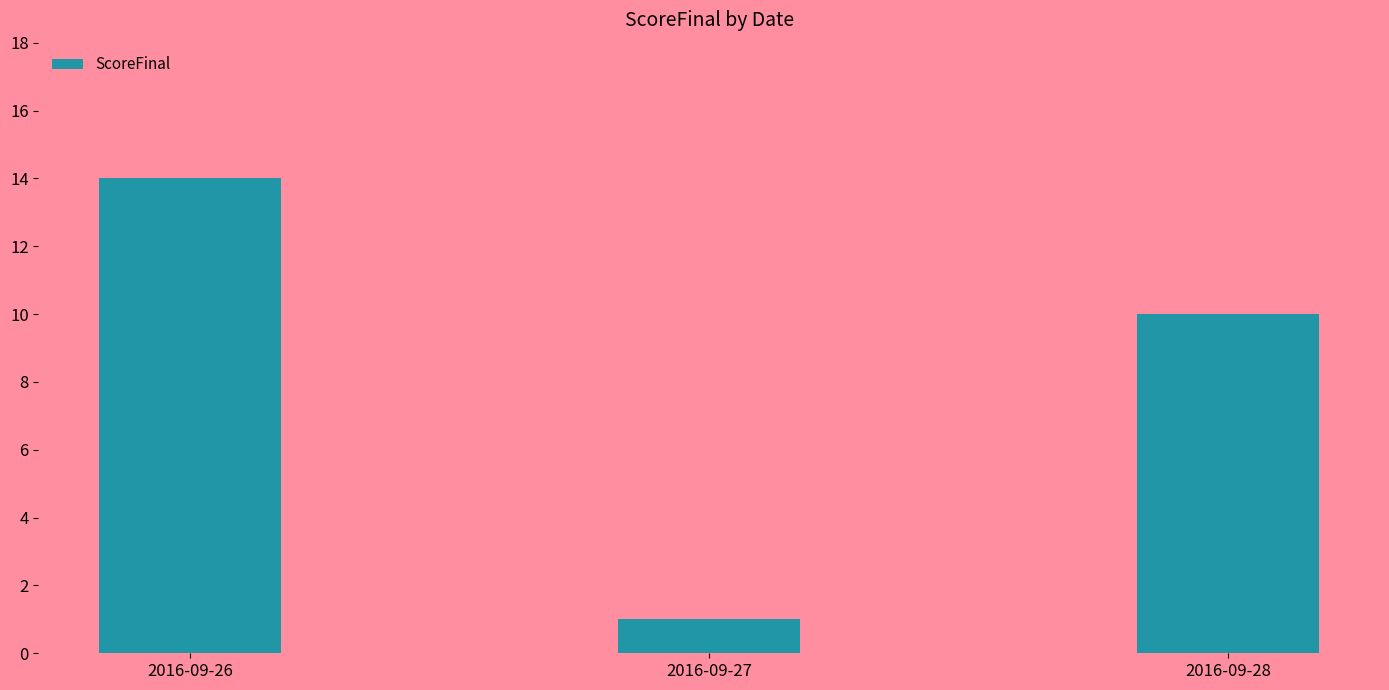

At which category does the chart reach its peak across all series?

2016-09-26